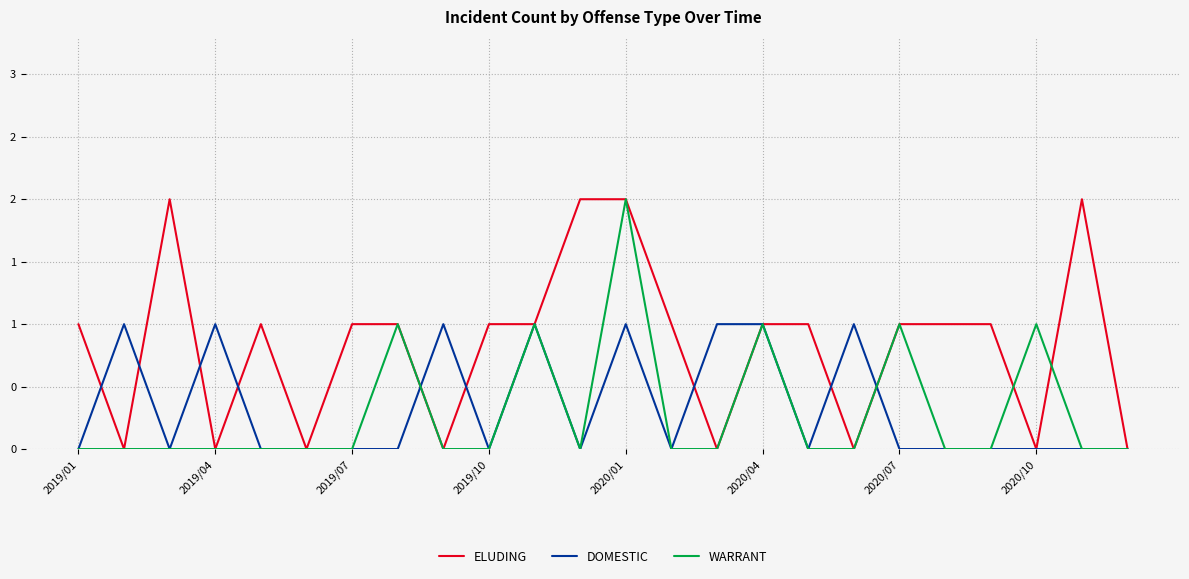

True or false: ELUDING has more than 2 points higher than both neighbors.

True